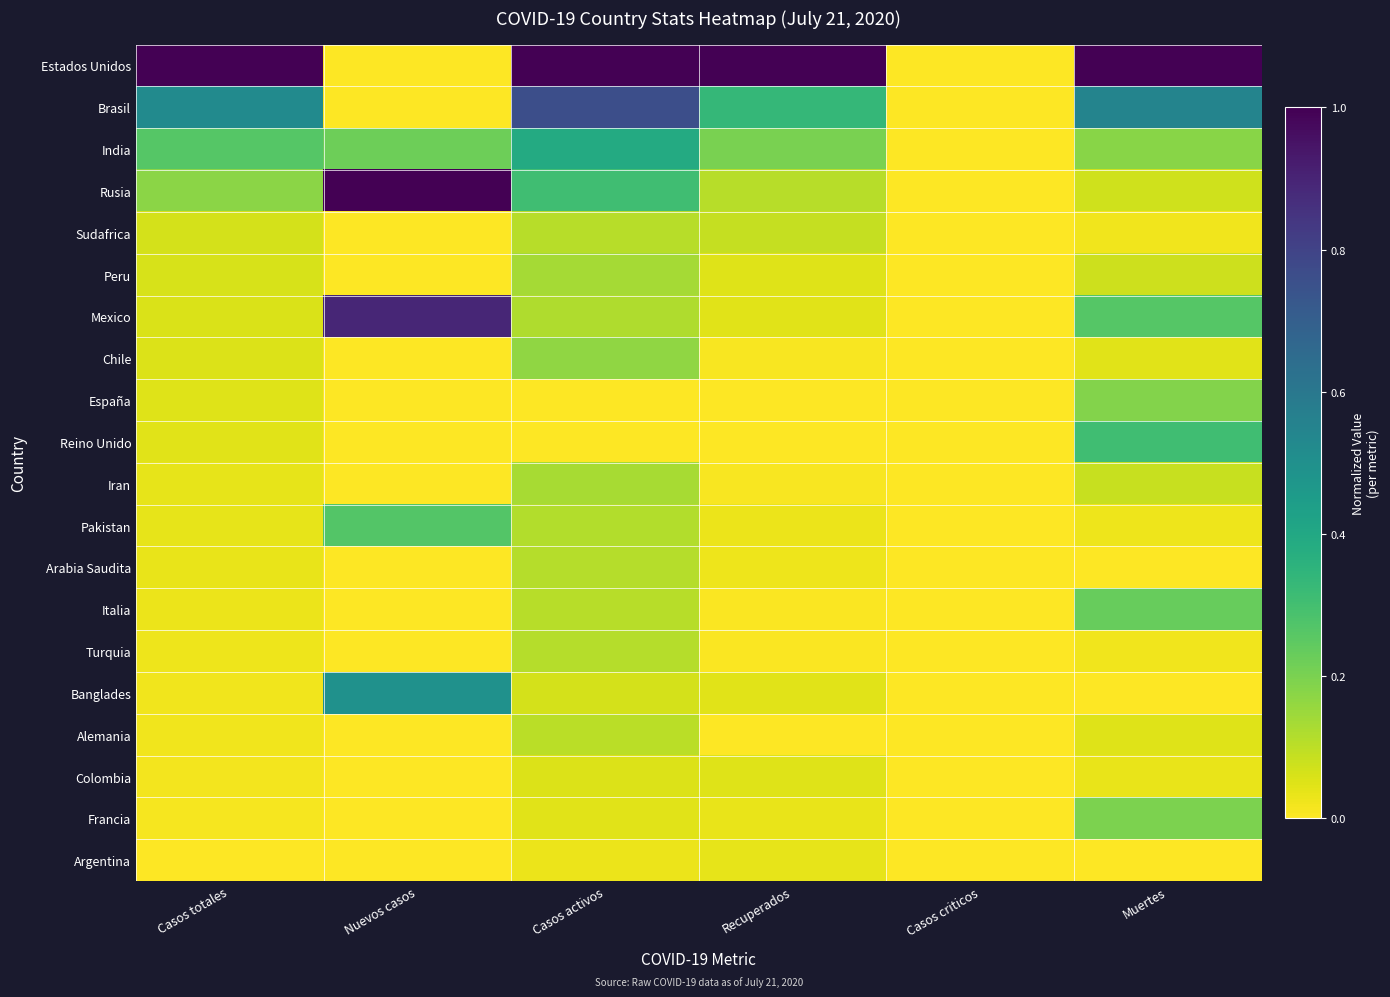

Between Casos totales and Muertes, which is larger?

Casos totales